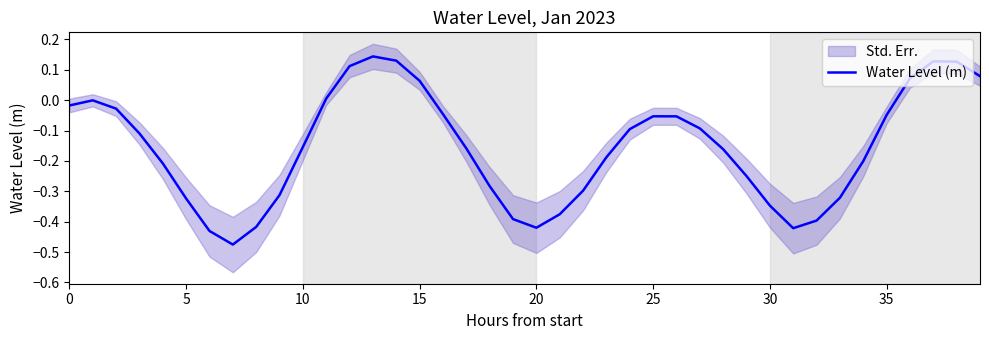

At which label does the data first exceed 0?

11